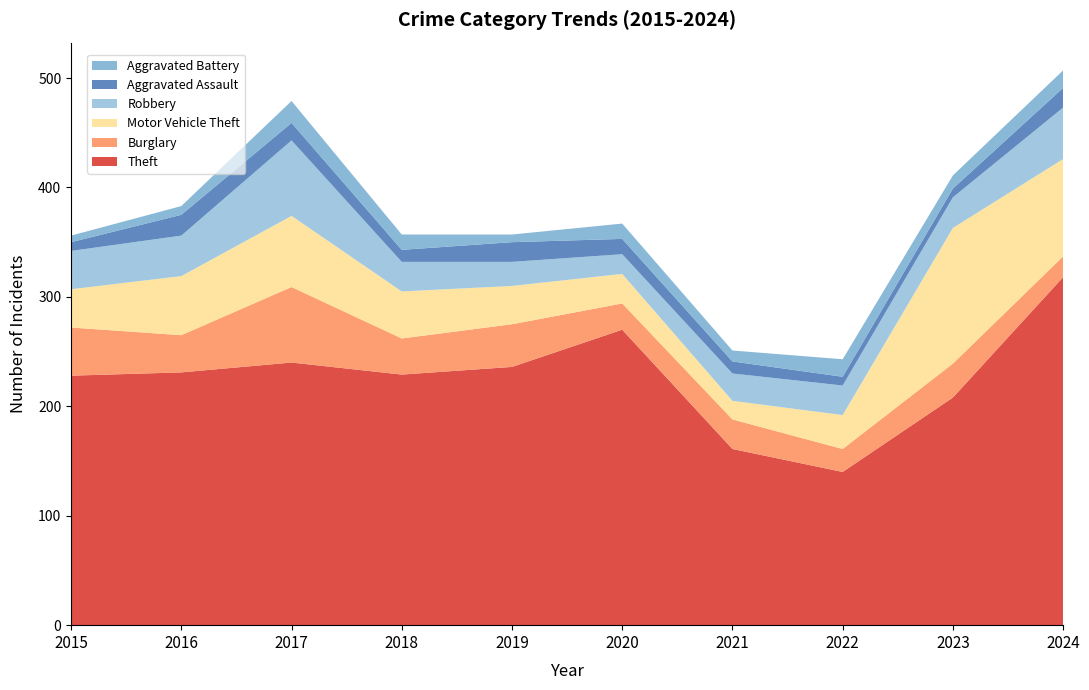

Reading left to right, transcribe all the data shown in this chart.

Theft: 2015=228	2016=231	2017=240	2018=229	2019=236	2020=270	2021=161	2022=140	2023=208	2024=318
Burglary: 2015=44	2016=34	2017=69	2018=33	2019=39	2020=24	2021=27	2022=21	2023=31	2024=19
Motor Vehicle Theft: 2015=35	2016=54	2017=65	2018=43	2019=35	2020=27	2021=17	2022=31	2023=124	2024=89
Robbery: 2015=35	2016=37	2017=69	2018=27	2019=22	2020=18	2021=25	2022=27	2023=28	2024=47
Aggravated Assault: 2015=8	2016=19	2017=16	2018=11	2019=18	2020=14	2021=11	2022=8	2023=8	2024=18
Aggravated Battery: 2015=6	2016=8	2017=20	2018=14	2019=7	2020=14	2021=10	2022=16	2023=12	2024=16